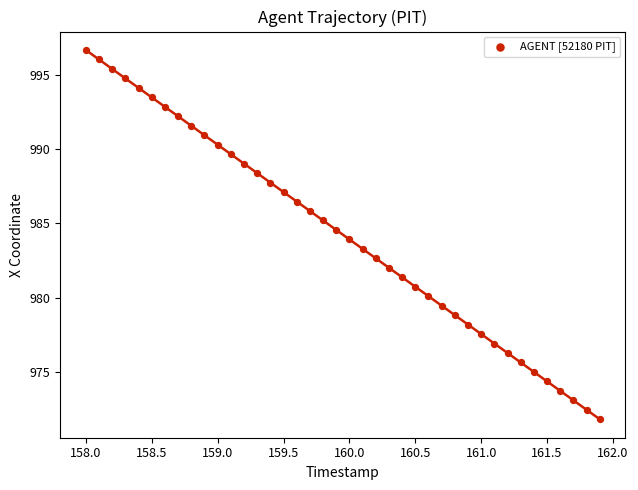

What is the range of Y values (max minus min)?

24.8